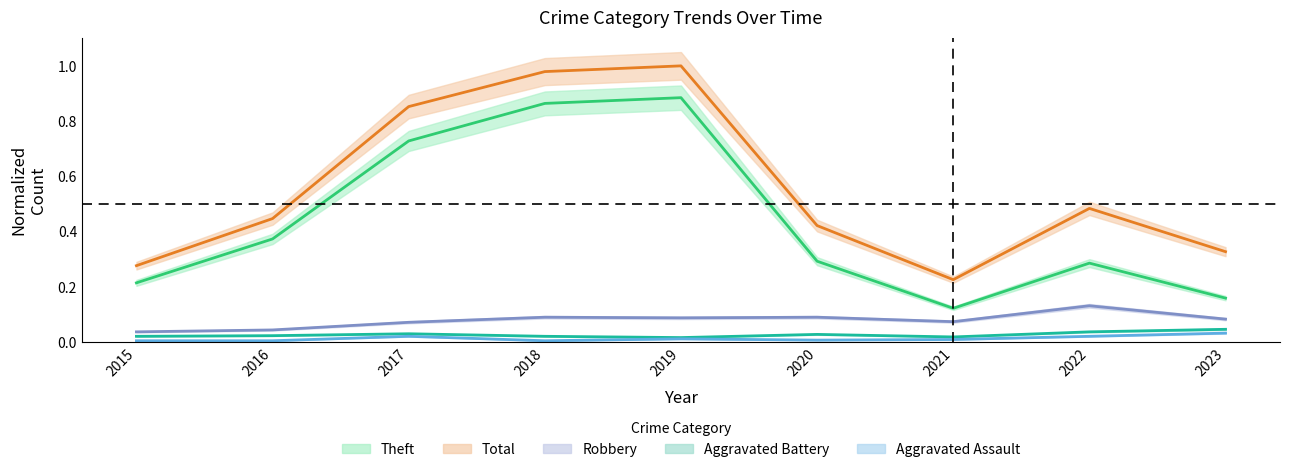

At which category does the chart reach its peak across all series?

2019